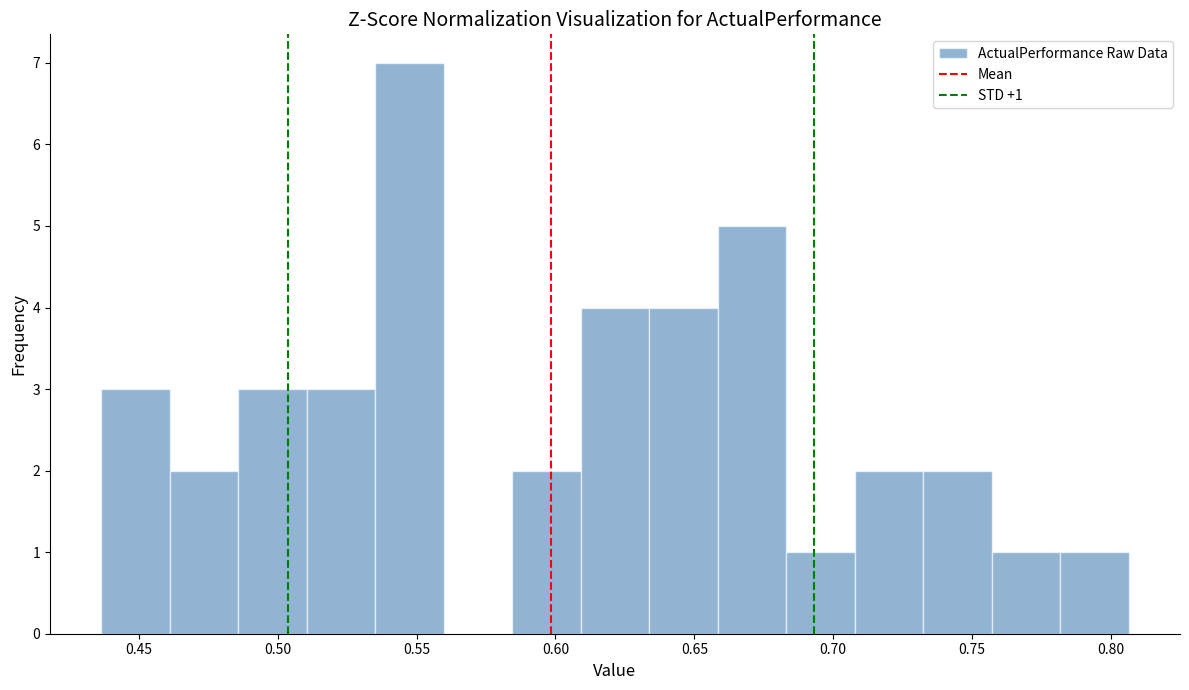

Over which range of the x-axis is the bar tallest?

0.535 to 0.560